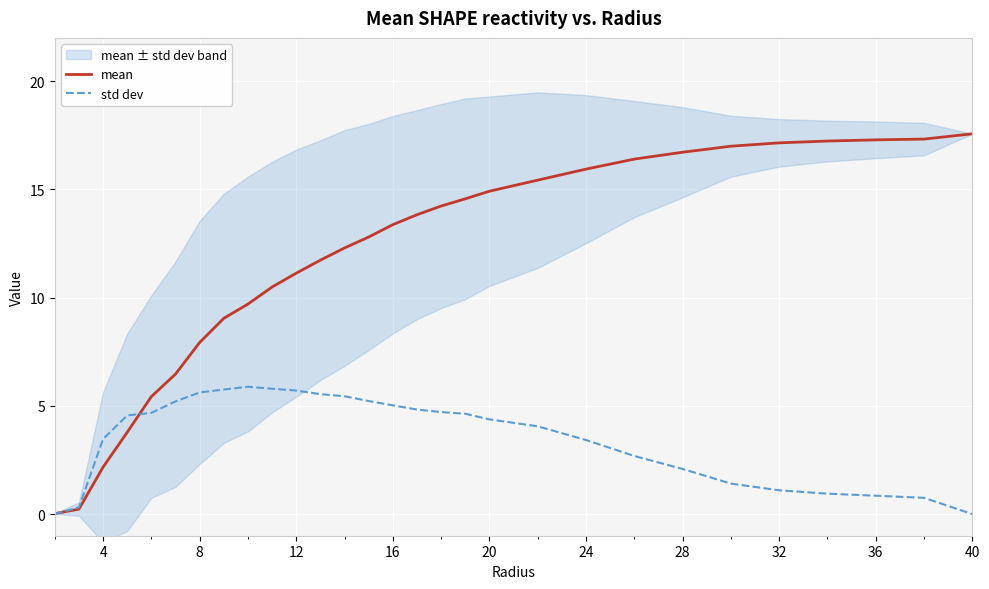

What is the highest value of the mean series?

17.6